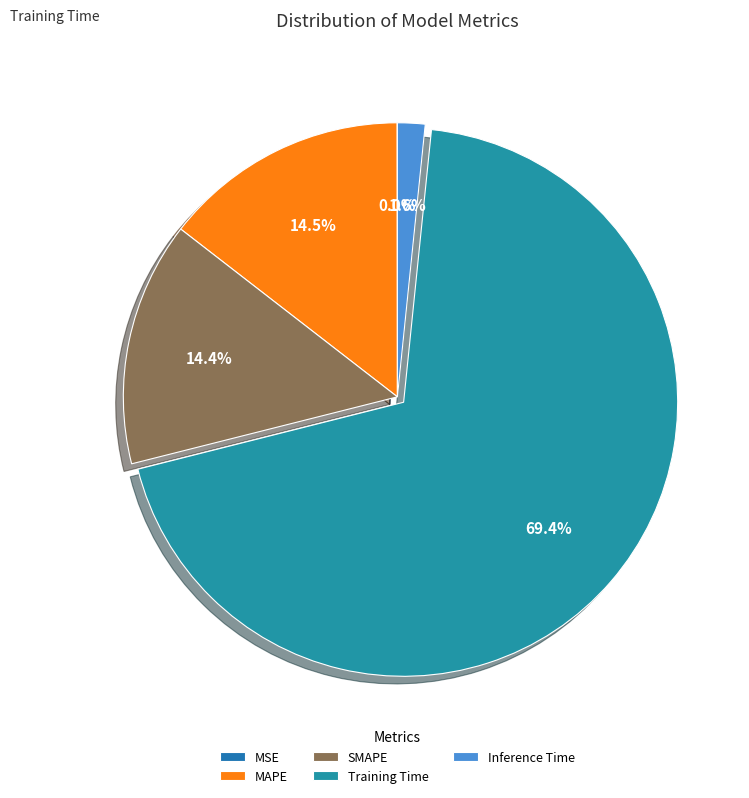

Which category has the biggest portion of the pie?

Training Time